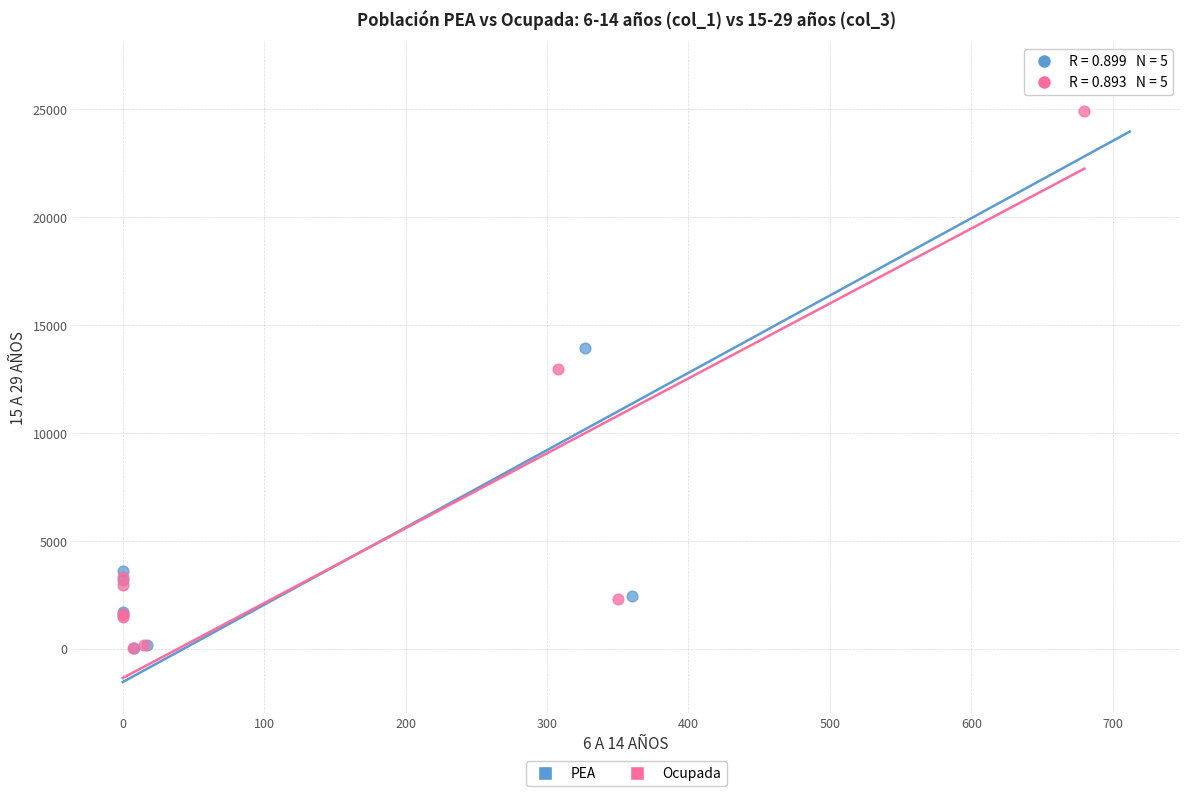

Which series reaches the maximum Y coordinate?

PEA